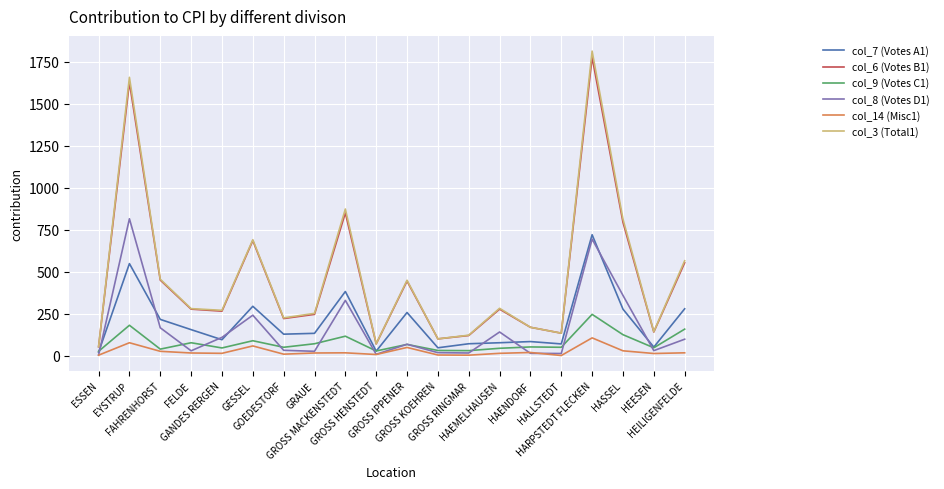

Does the chart display data point markers on the line(s)?

No